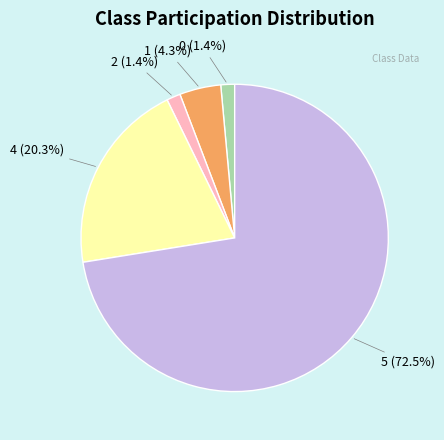

Does any single category account for the majority?

Yes